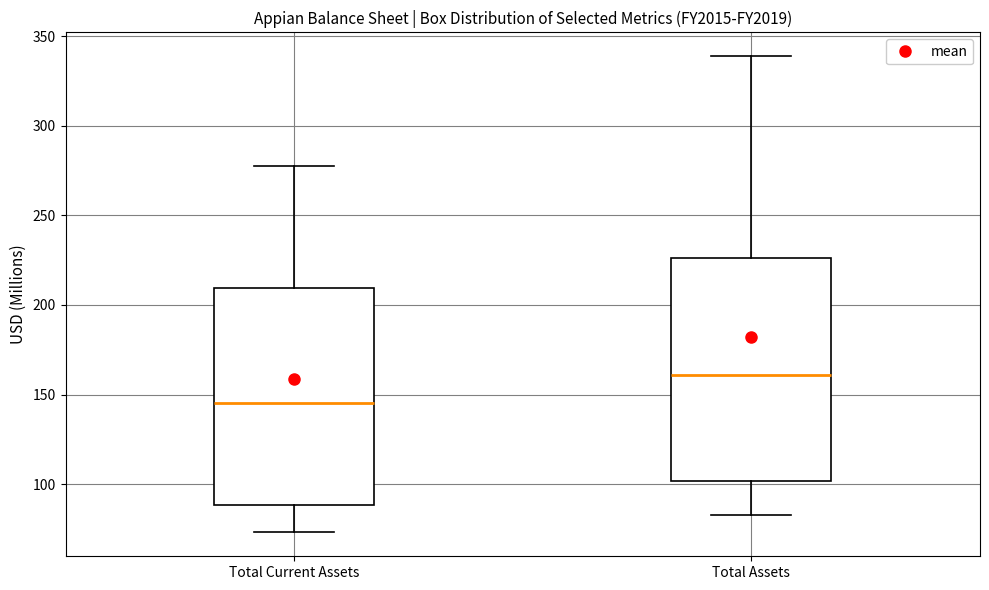

Reading left to right, transcribe this box plot: for each box, give where its median line is, the range the box spans, and where its two whiskers end, as read against the y-axis. The values are not printed on the chart, so give them approximately, as read against the axis.

Total Current Assets: median 145, box 90 to 210, whiskers 75 to 280
Total Assets: median 160, box 100 to 225, whiskers 85 to 340